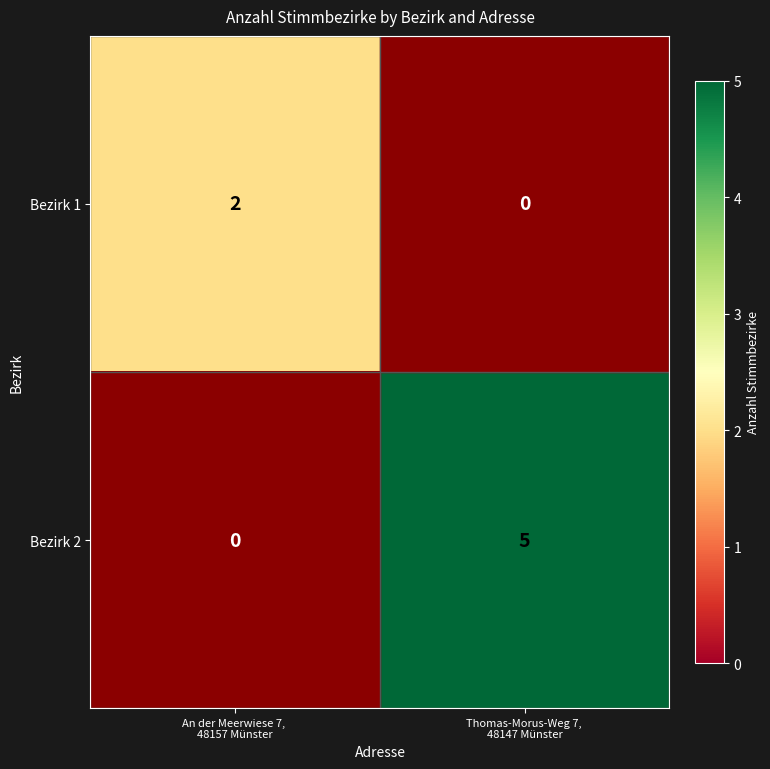

Which series has the largest total across all categories?

Bezirk 2